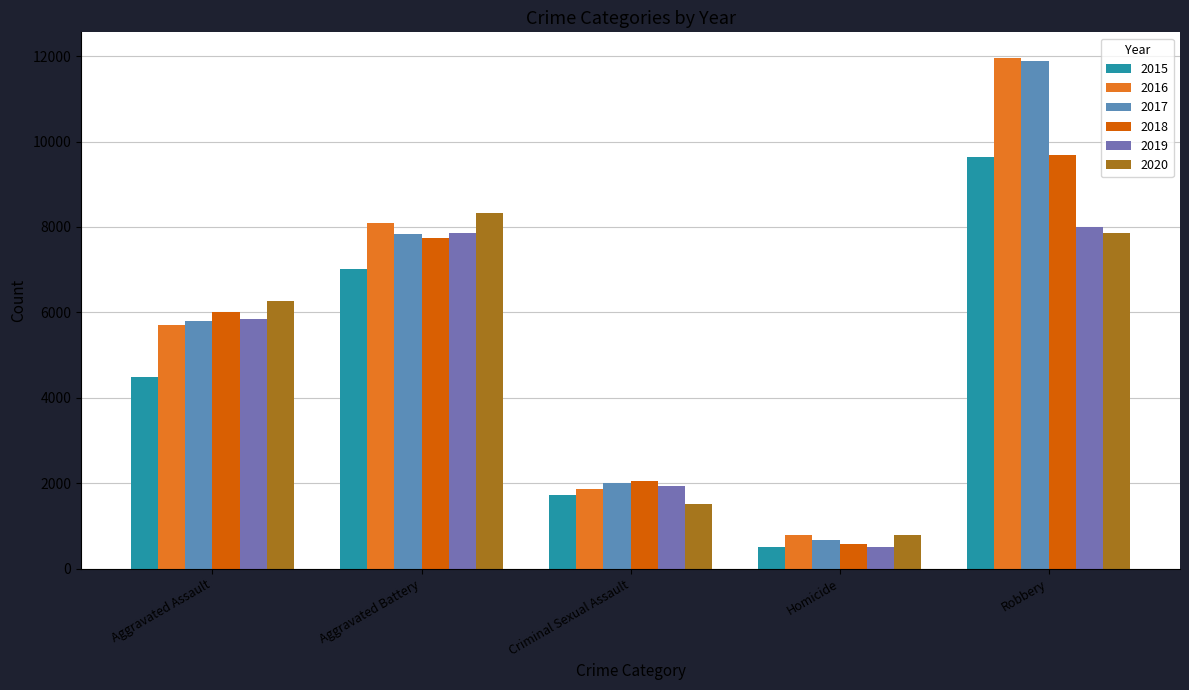

What is the label of the 1st bar from the left?

Aggravated Assault